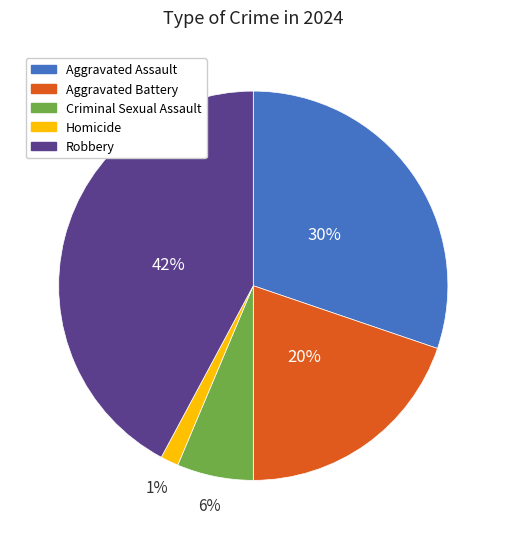

True or false: Robbery accounts for 42% of the total.

True